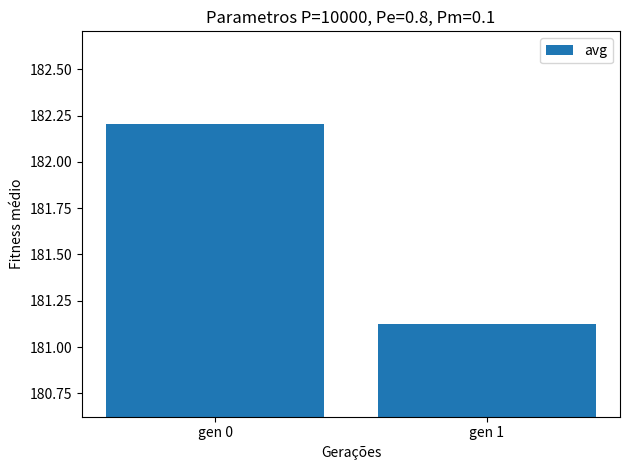

What is the change in value from gen 0 to gen 1?

-1.1